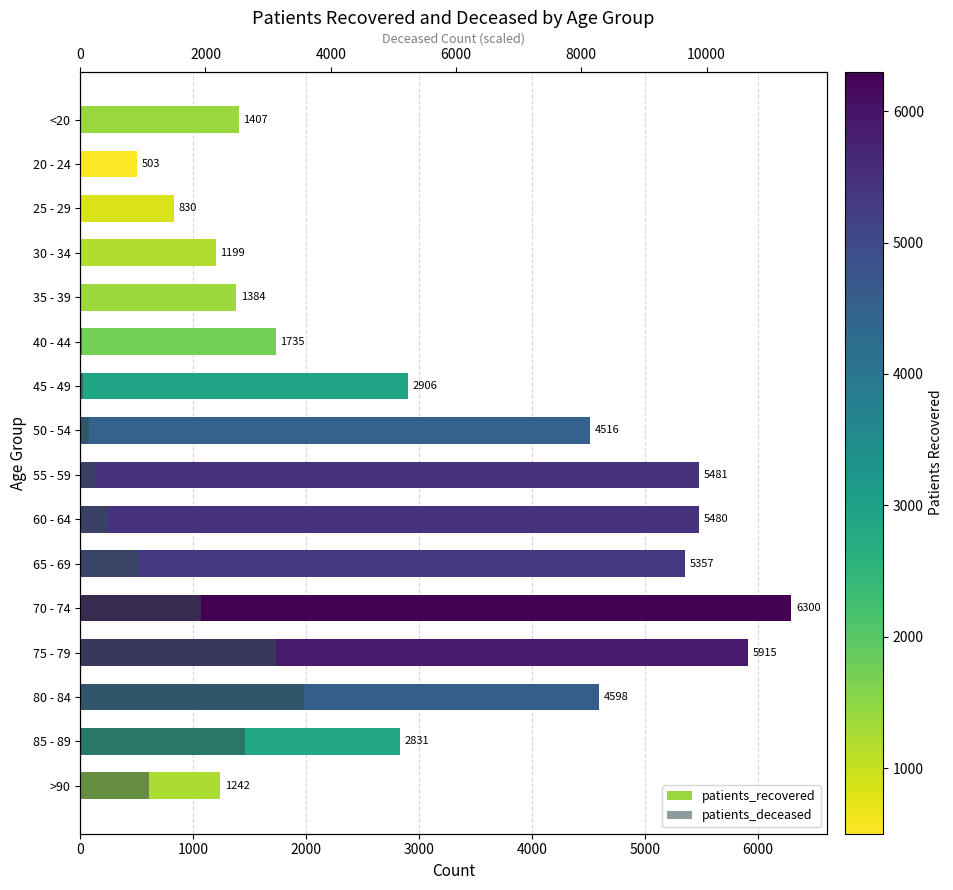

List the series in order of their peak value, lowest first.

patients_deceased, patients_recovered